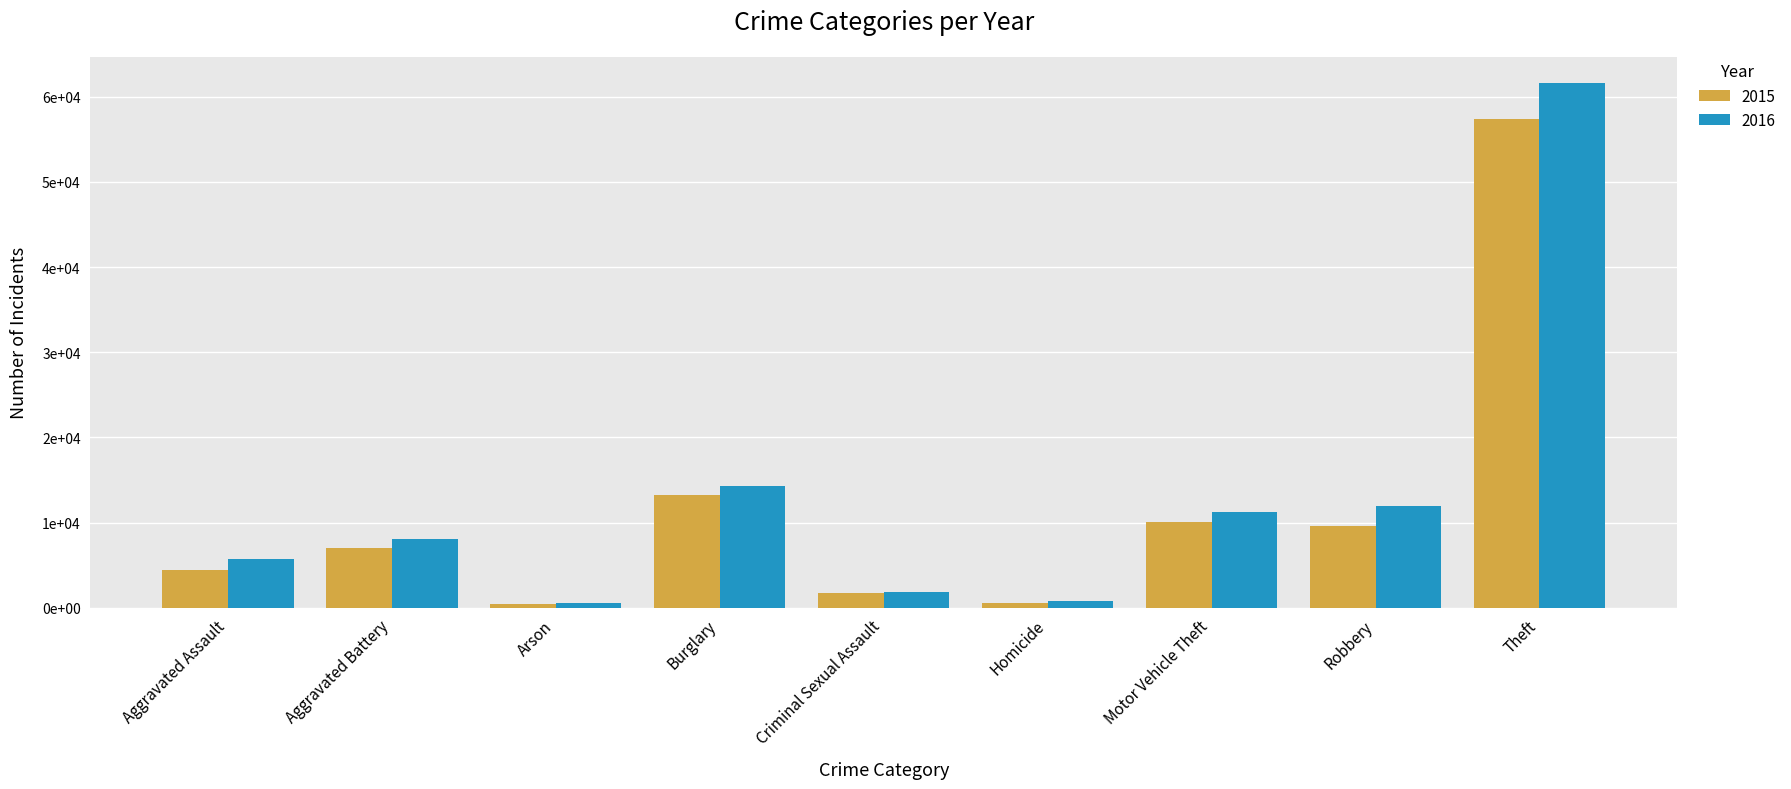

Which category has the highest value across all series?

Theft